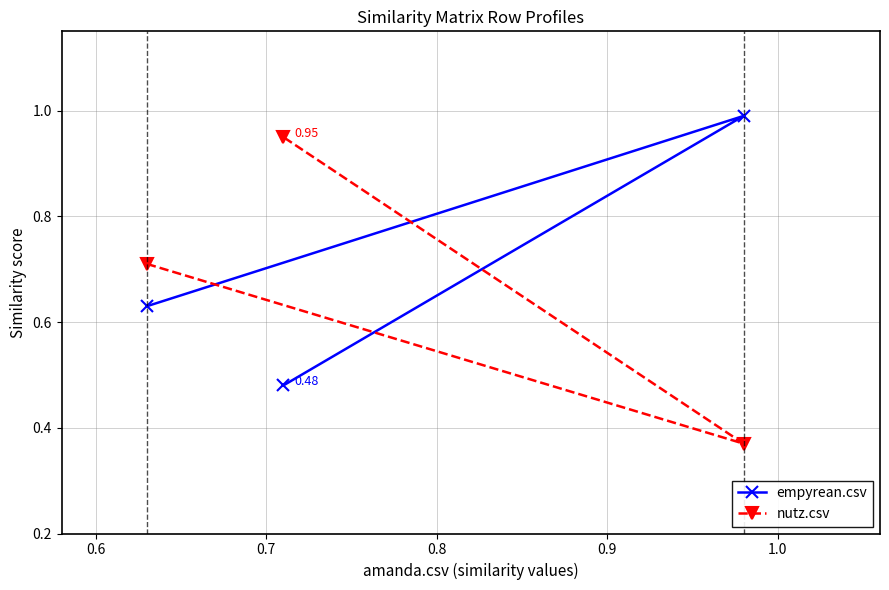

List the series in order of their peak value, highest first.

empyrean.csv, nutz.csv